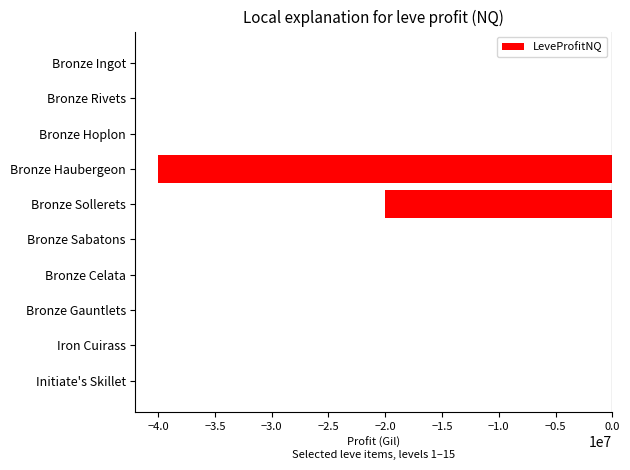

Between Bronze Sollerets and Bronze Celata, which is larger?

Bronze Celata